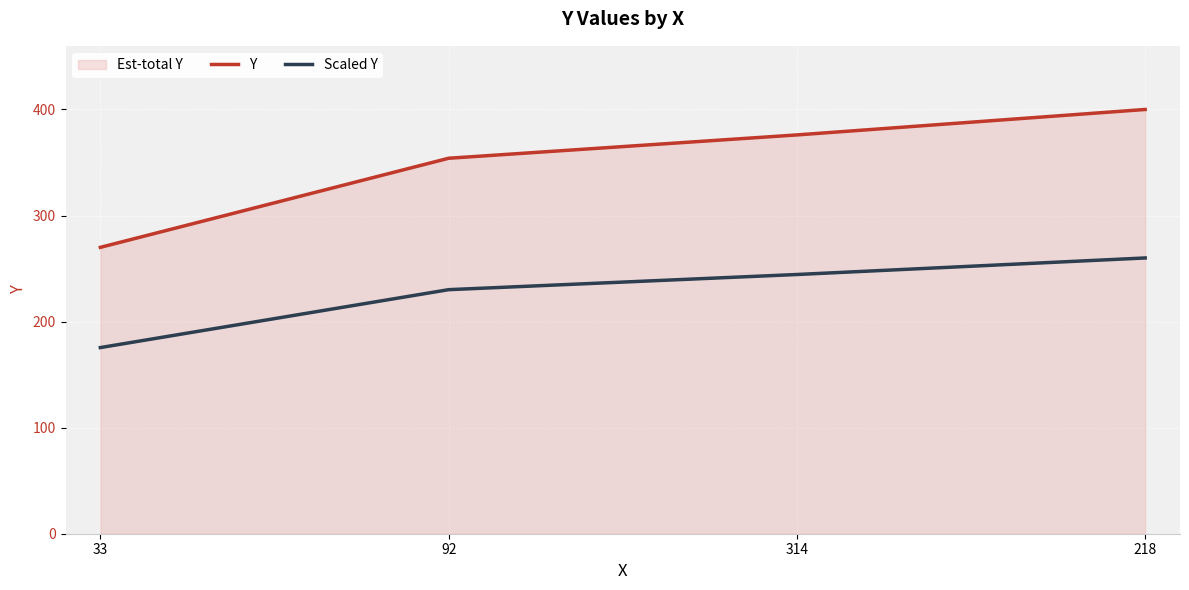

What value does the Y series have at 218?

400.0